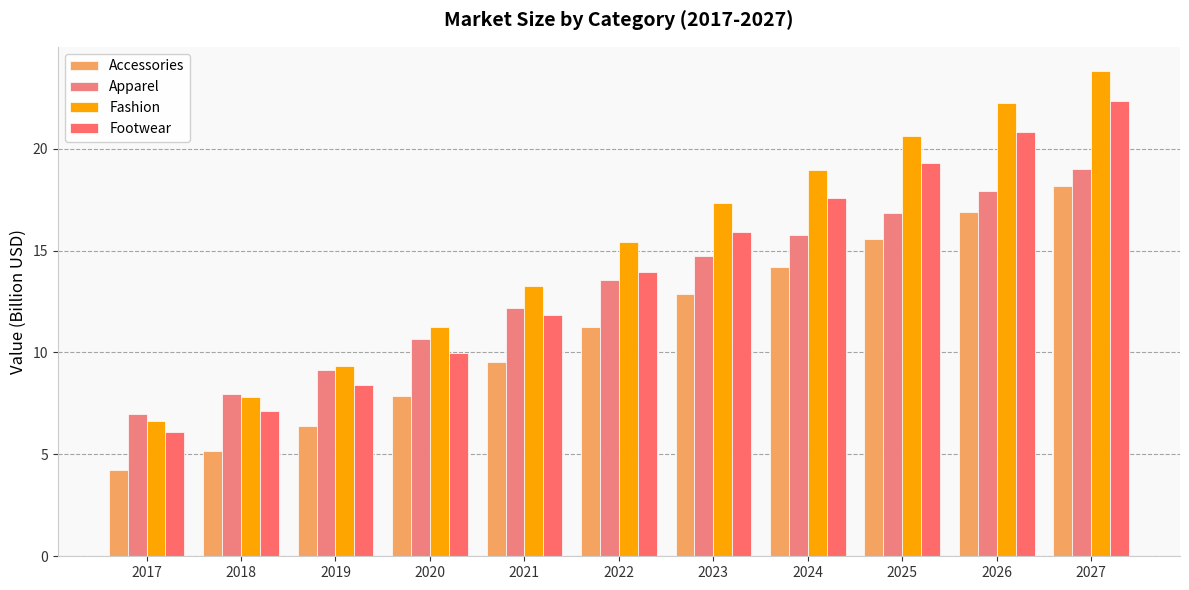

Are the bars horizontal?

No